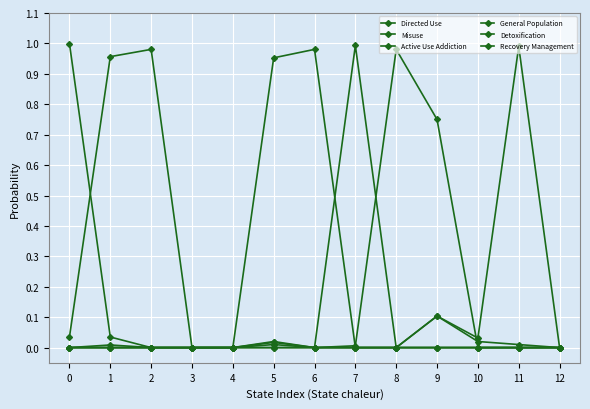

Does the chart have visible grid lines?

Yes